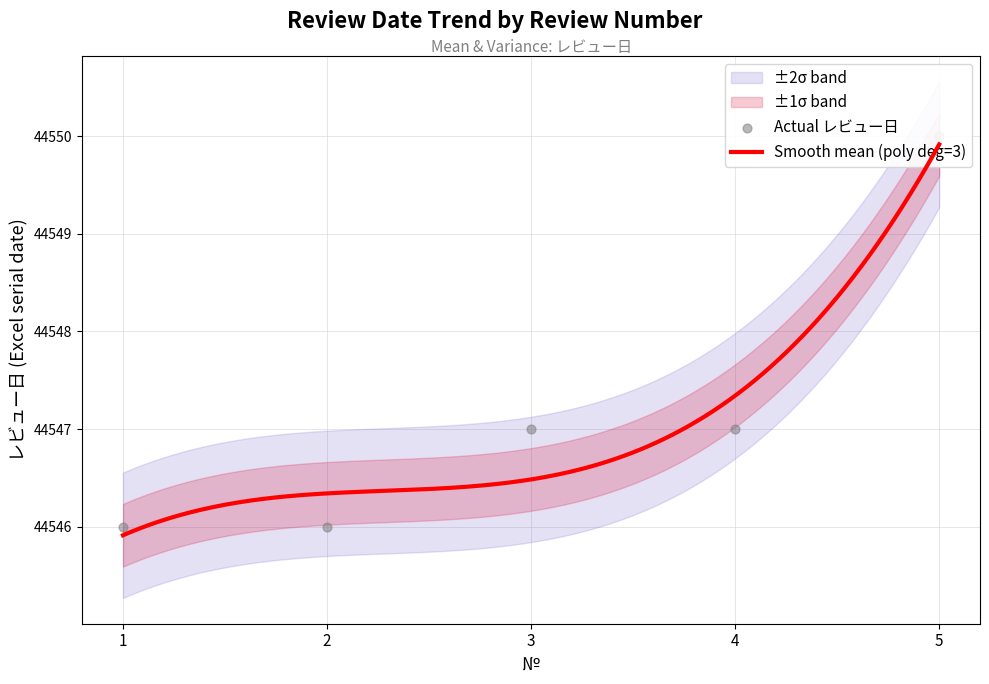

Approximately how many times larger is the value at 1 compared to 4?

1.0